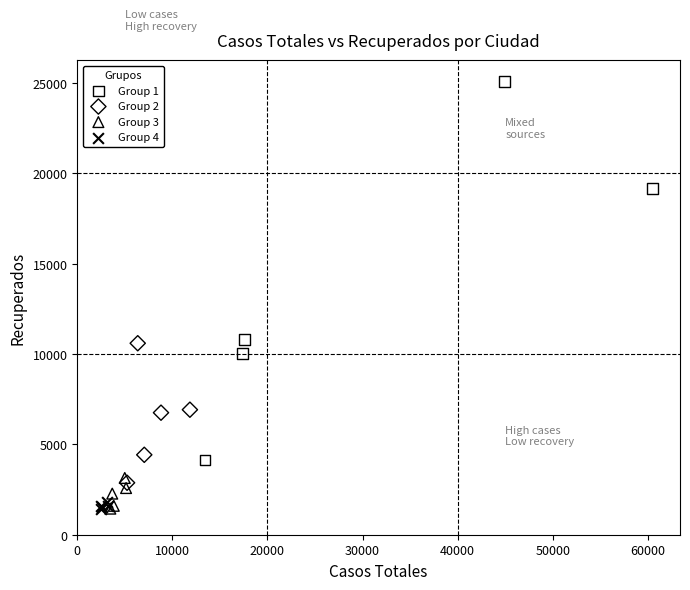

Which series contains the highest Y value?

Group 1